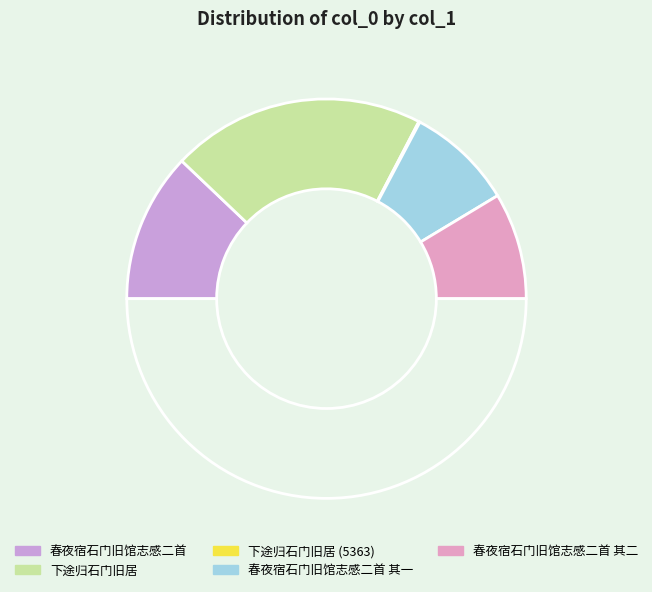

Is there any slice that represents more than half of the pie?

No